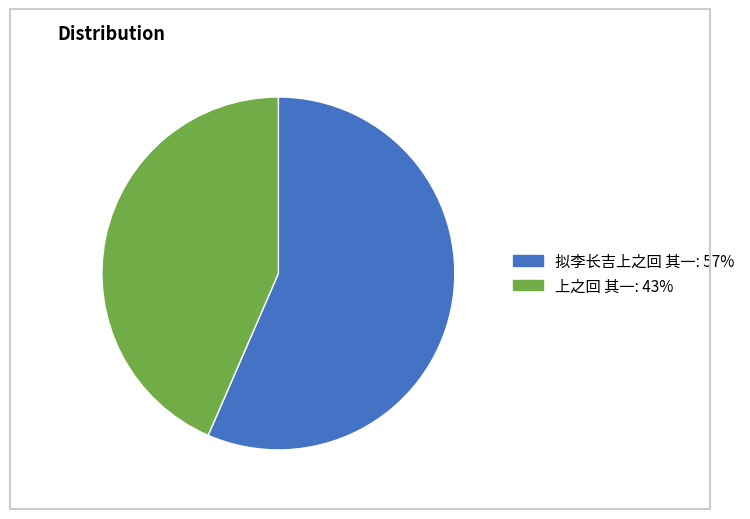

Do 上之回 其一 and 拟李长吉上之回 其一 together represent more than half of the pie?

Yes